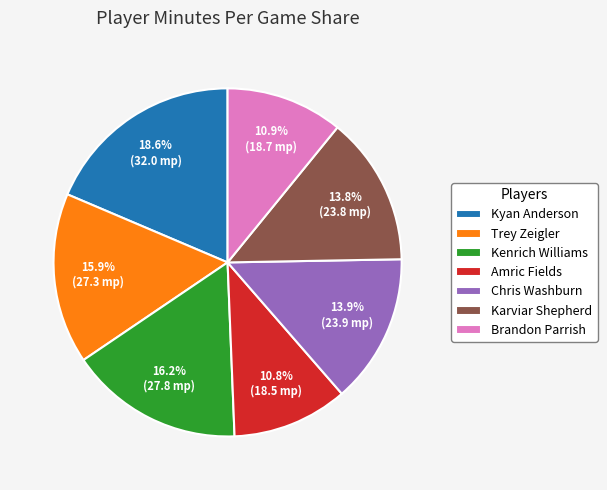

Does Kenrich Williams represent more than half of the total?

No